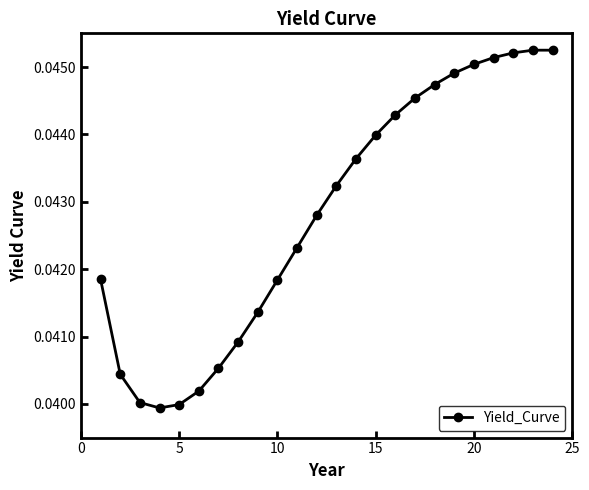

How many values are between 0 and 1?

24